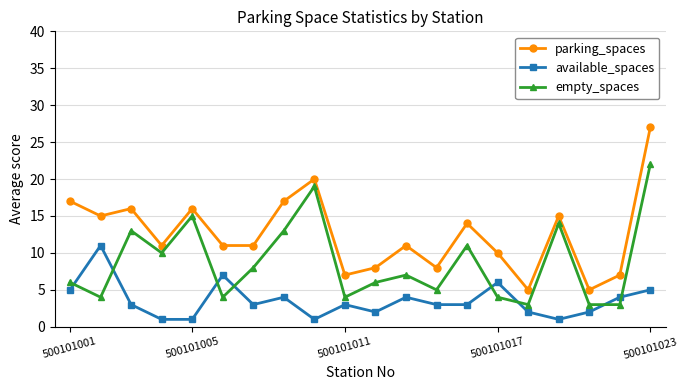

At how many categories does at least one series exceed 18?

2